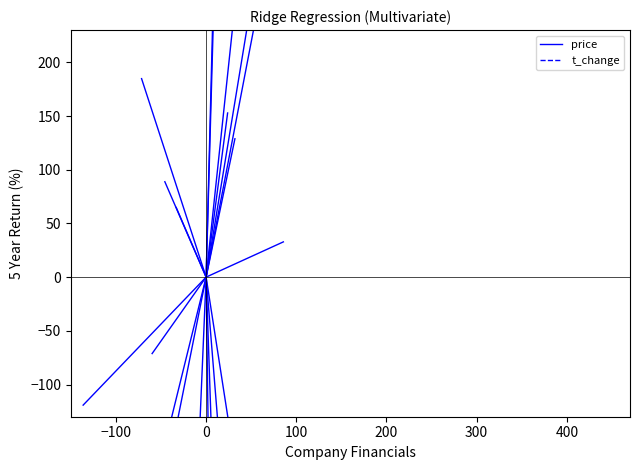

Which series has the widest spread of values?

price